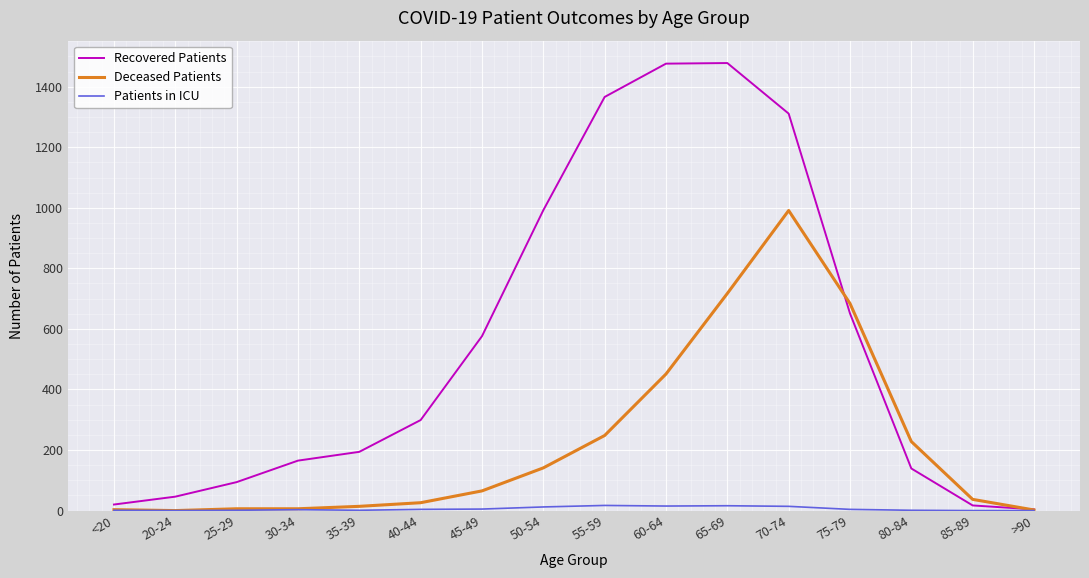

Between which two adjacent categories do Recovered Patients and Deceased Patients first intersect?

70-74 and 75-79